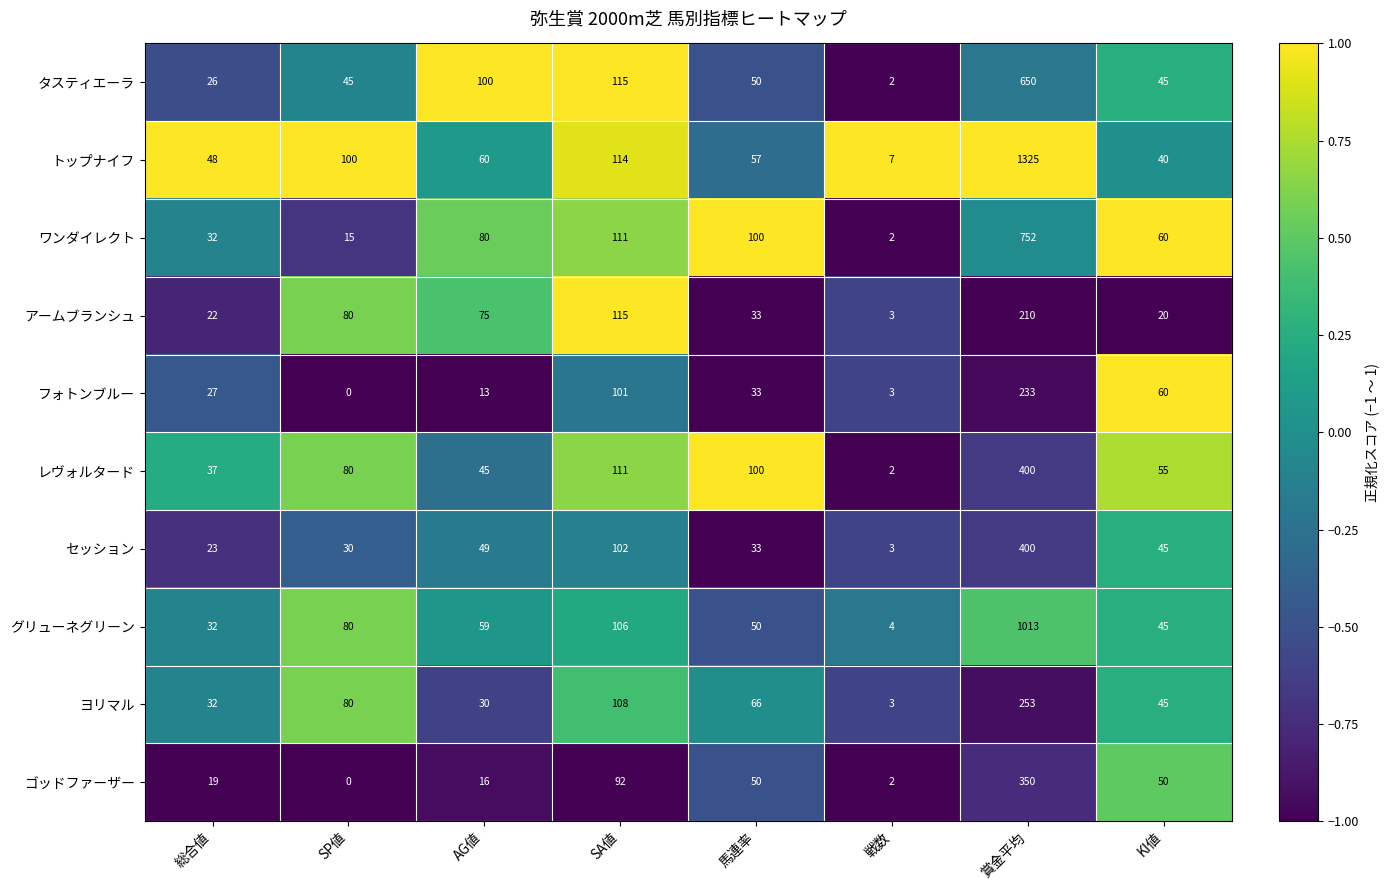

How many categories are shown in the chart?

8